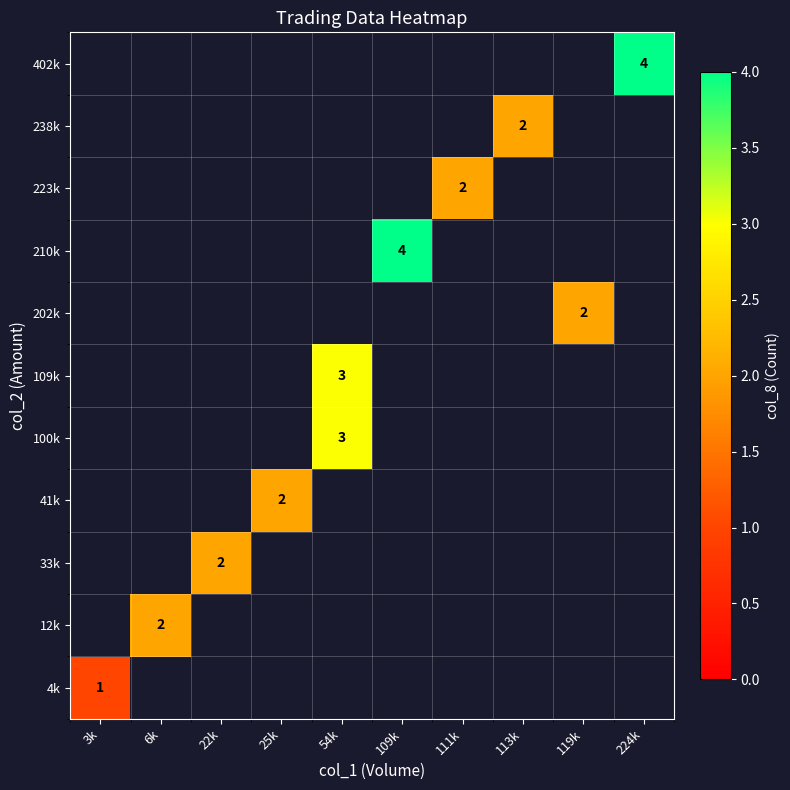

True or false: 238k has a value of 1 at 113k.

False